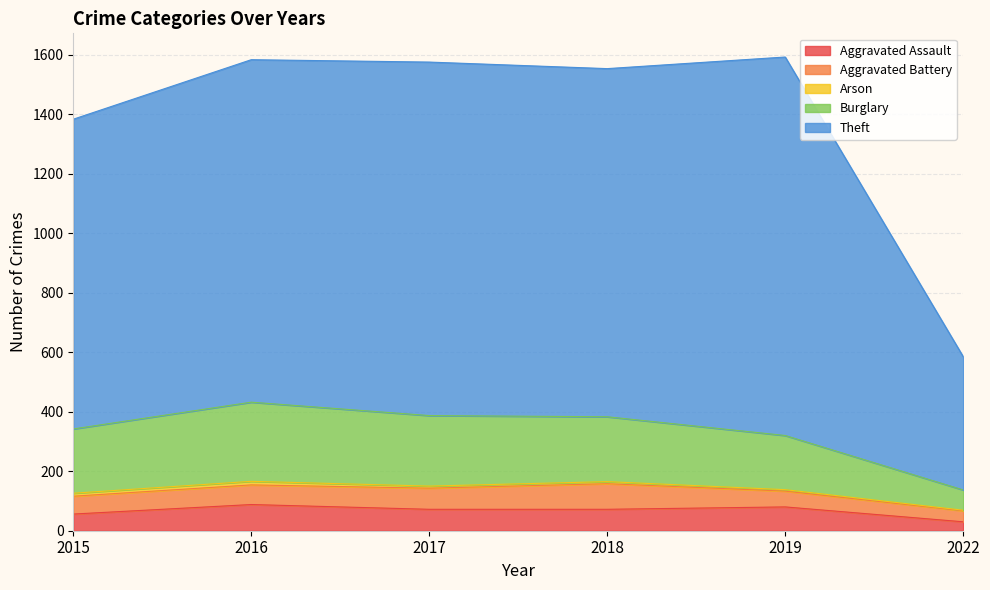

True or false: Aggravated Assault has a value of 80 at 2019.

True